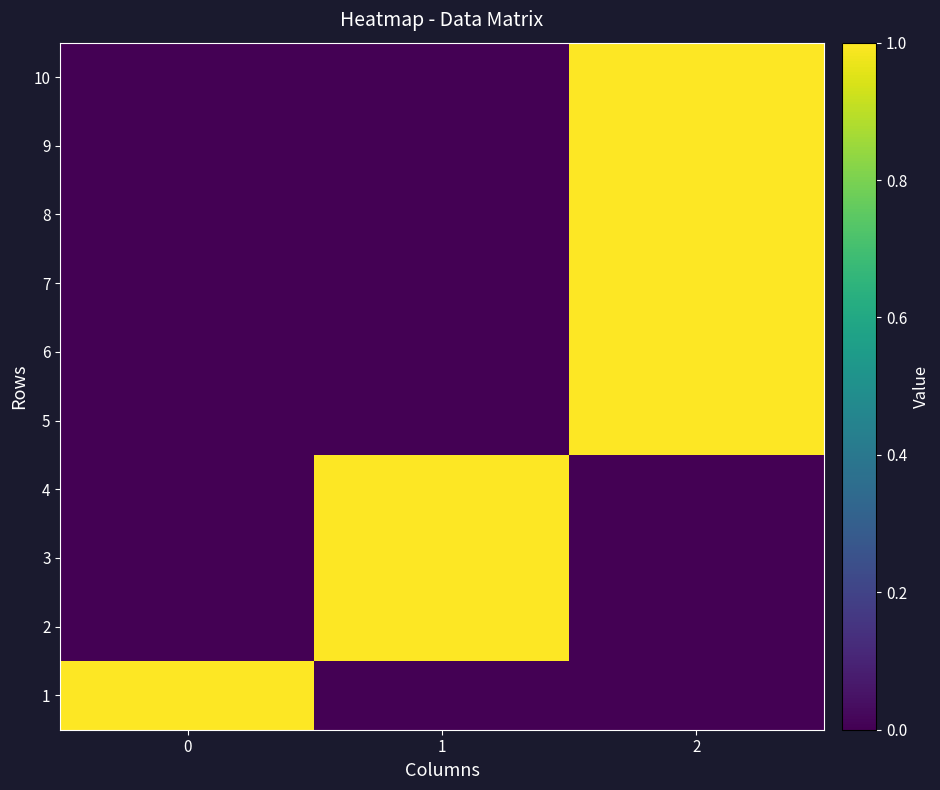

Reading right to left, what are all the values shown in this chart?

1: 2=0	1=0	0=1
2: 2=0	1=1	0=0
3: 2=0	1=1	0=0
4: 2=0	1=1	0=0
5: 2=1	1=0	0=0
6: 2=1	1=0	0=0
7: 2=1	1=0	0=0
8: 2=1	1=0	0=0
9: 2=1	1=0	0=0
10: 2=1	1=0	0=0